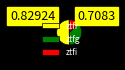

Which slice is the smallest?

ztfi